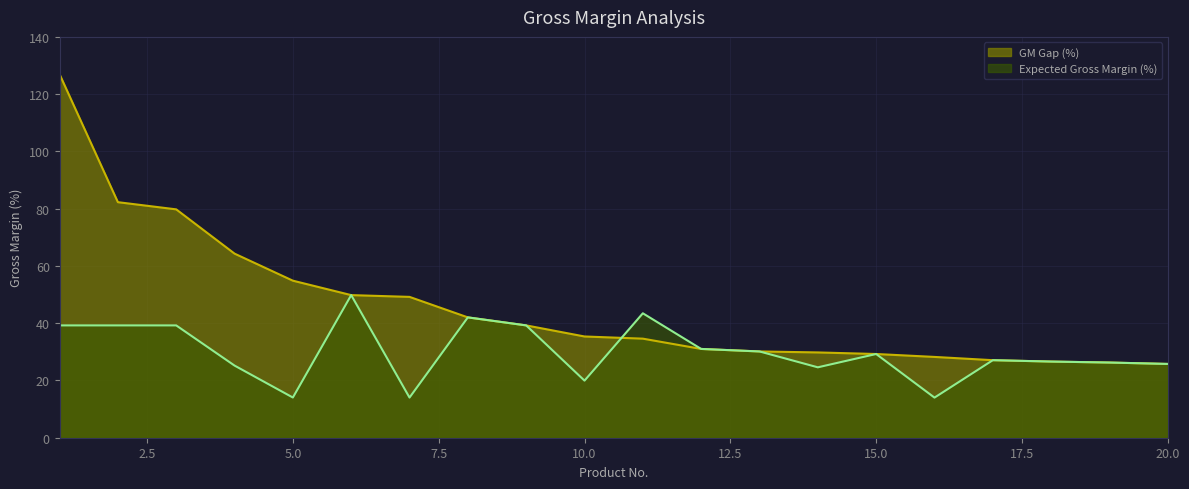

True or false: Expected Gross Margin (%) has a value of 14.0 at 16.

True